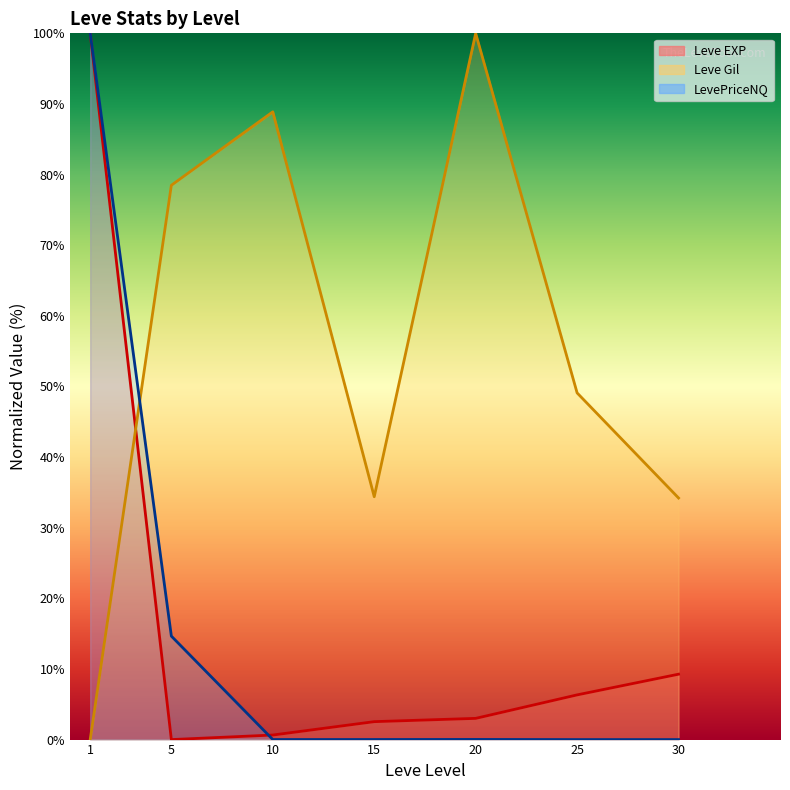

Between 1 and 10, which series saw the biggest shift?

LevePriceNQ (line)